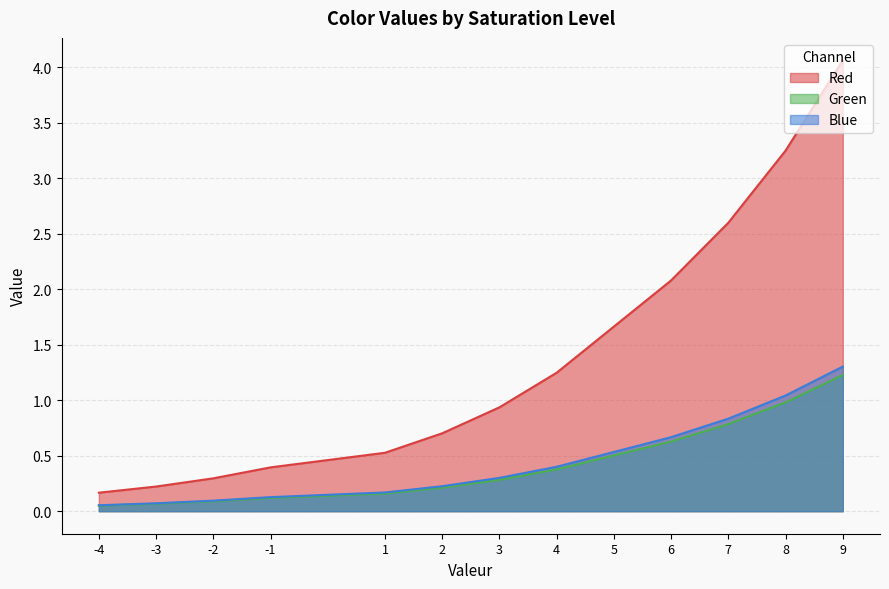

What is the difference between the highest and lowest values at 5?

1.2